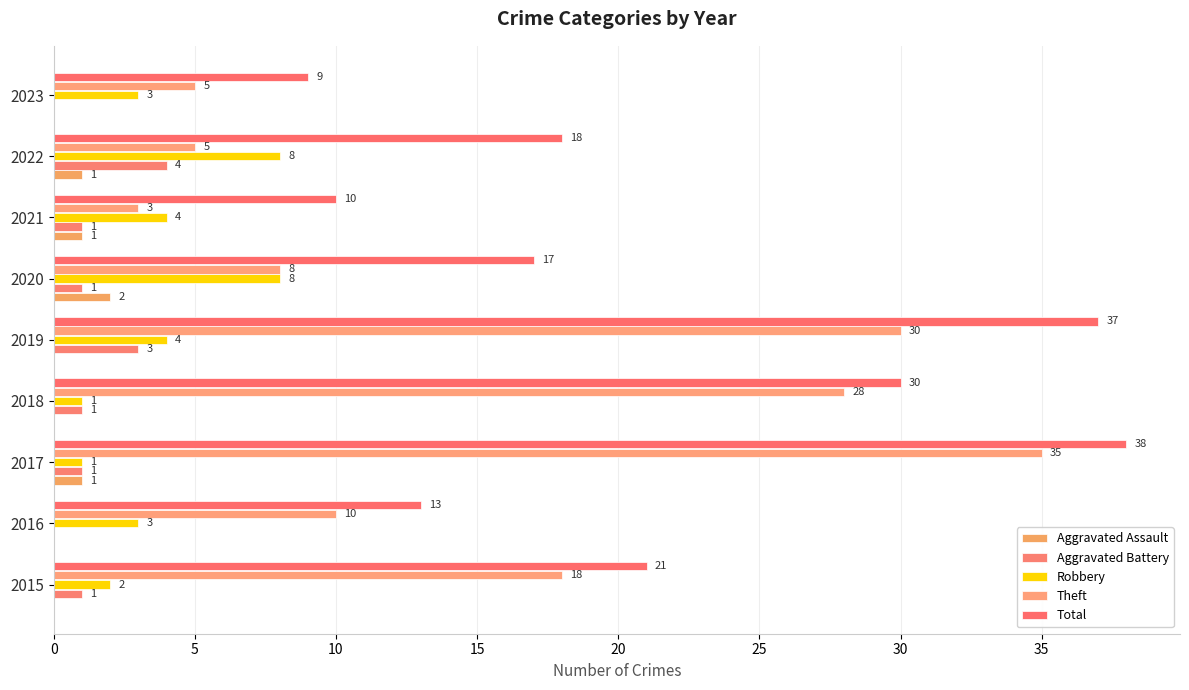

How many distinct data groups are displayed?

5